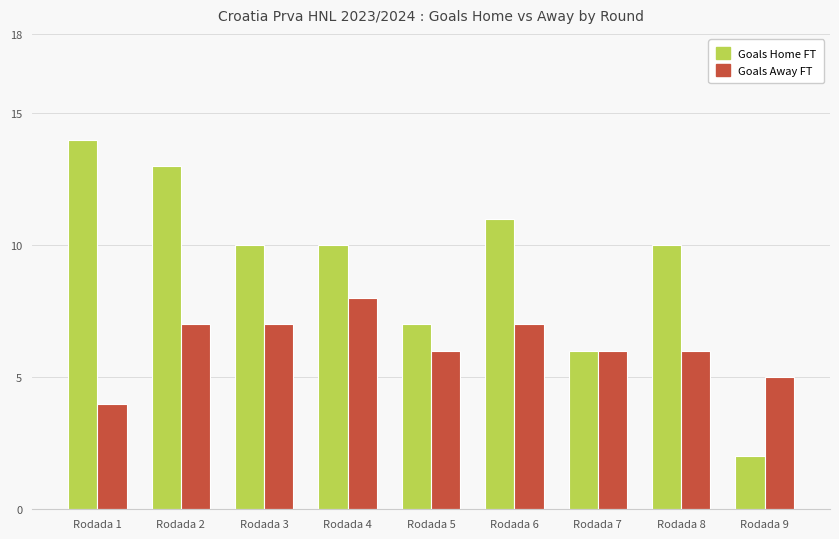

Reading right to left, list all the values displayed in this chart.

Goals Home FT: Rodada 9=2	Rodada 8=10	Rodada 7=6	Rodada 6=11	Rodada 5=7	Rodada 4=10	Rodada 3=10	Rodada 2=13	Rodada 1=14
Goals Away FT: Rodada 9=5	Rodada 8=6	Rodada 7=6	Rodada 6=7	Rodada 5=6	Rodada 4=8	Rodada 3=7	Rodada 2=7	Rodada 1=4